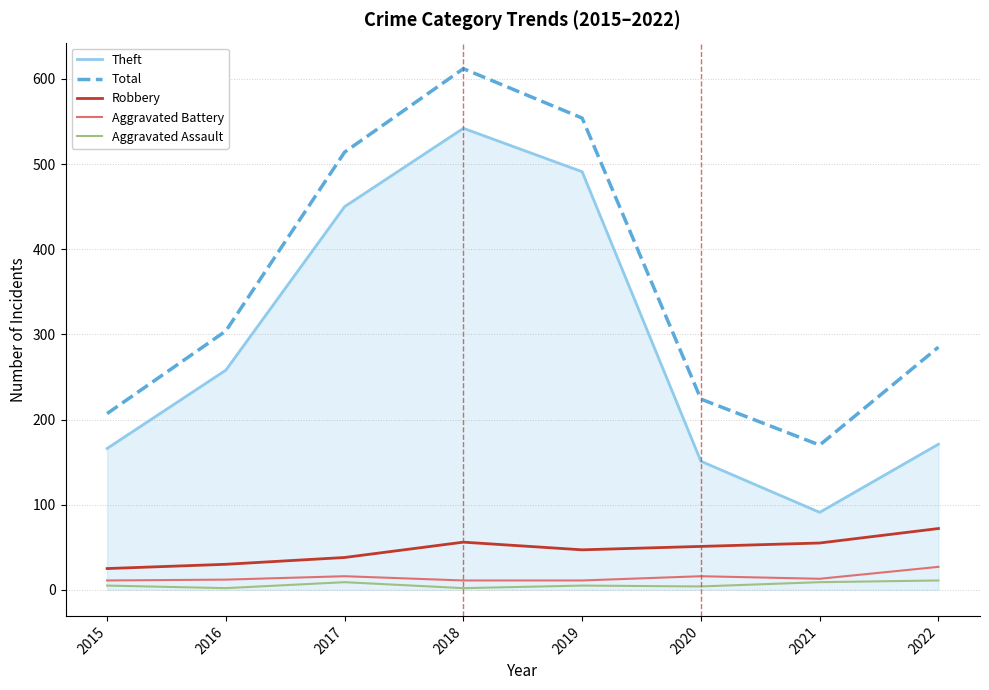

Which series has the largest total across all categories?

Total